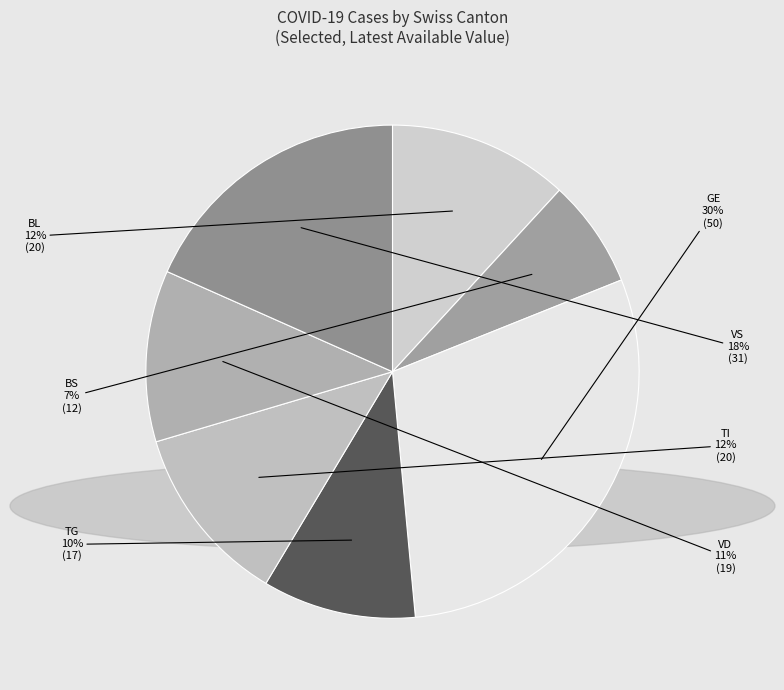

Count the number of slices in the pie.

7